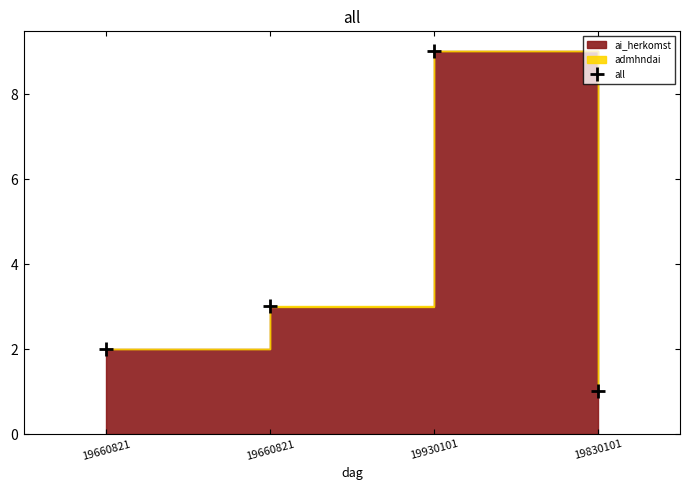

What is the greatest value displayed?

9.0